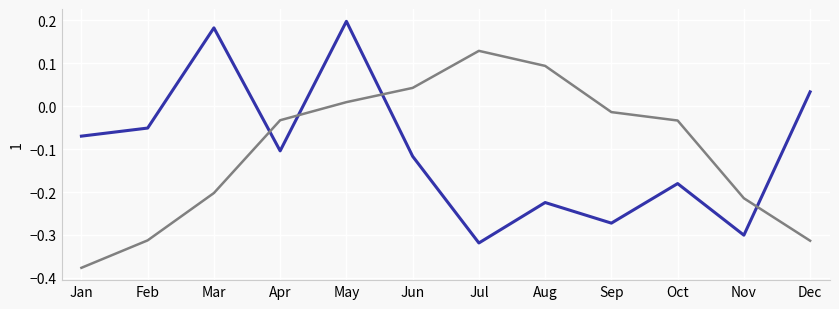

At which category is the sum across all series the highest?

May